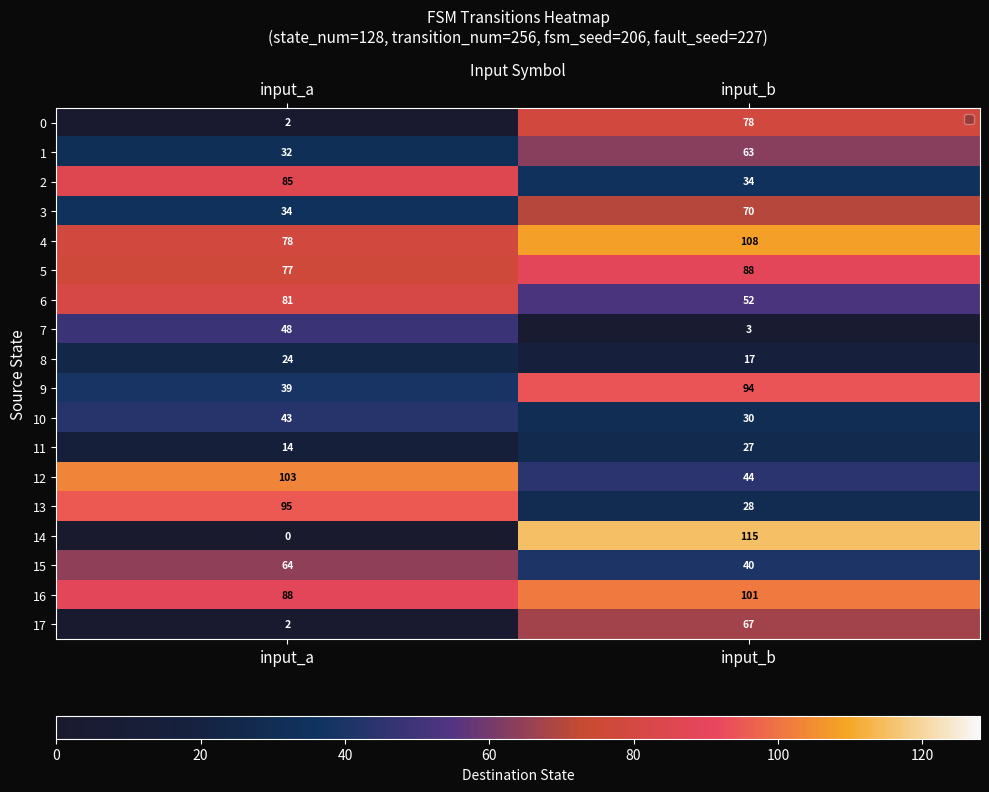

The 5 series shows 77 at input_a. True or false?

True